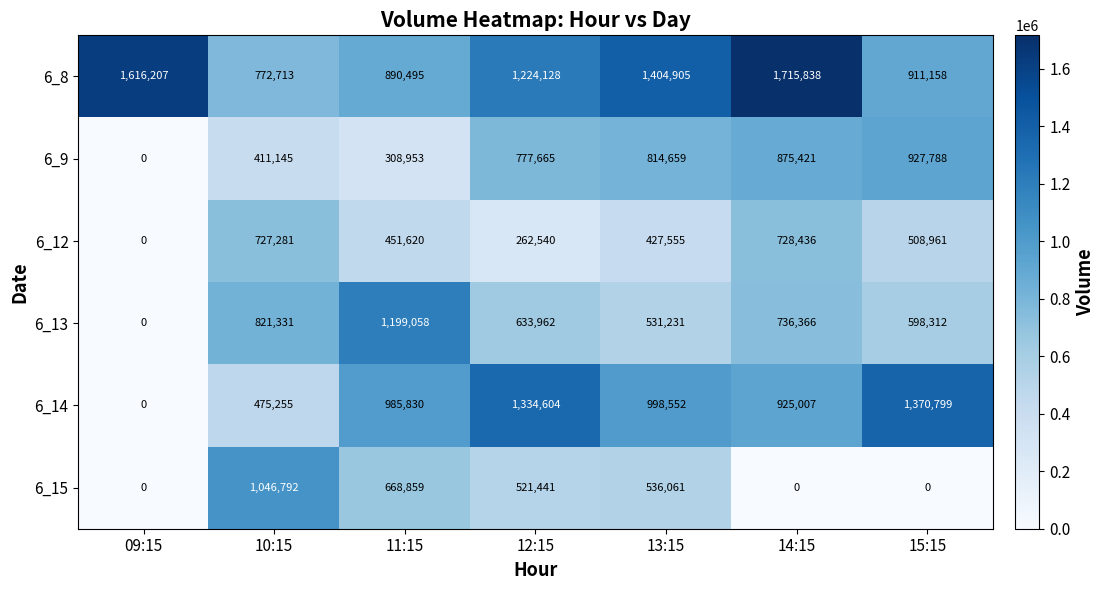

What is the sum of all 6_8 values?

8535444